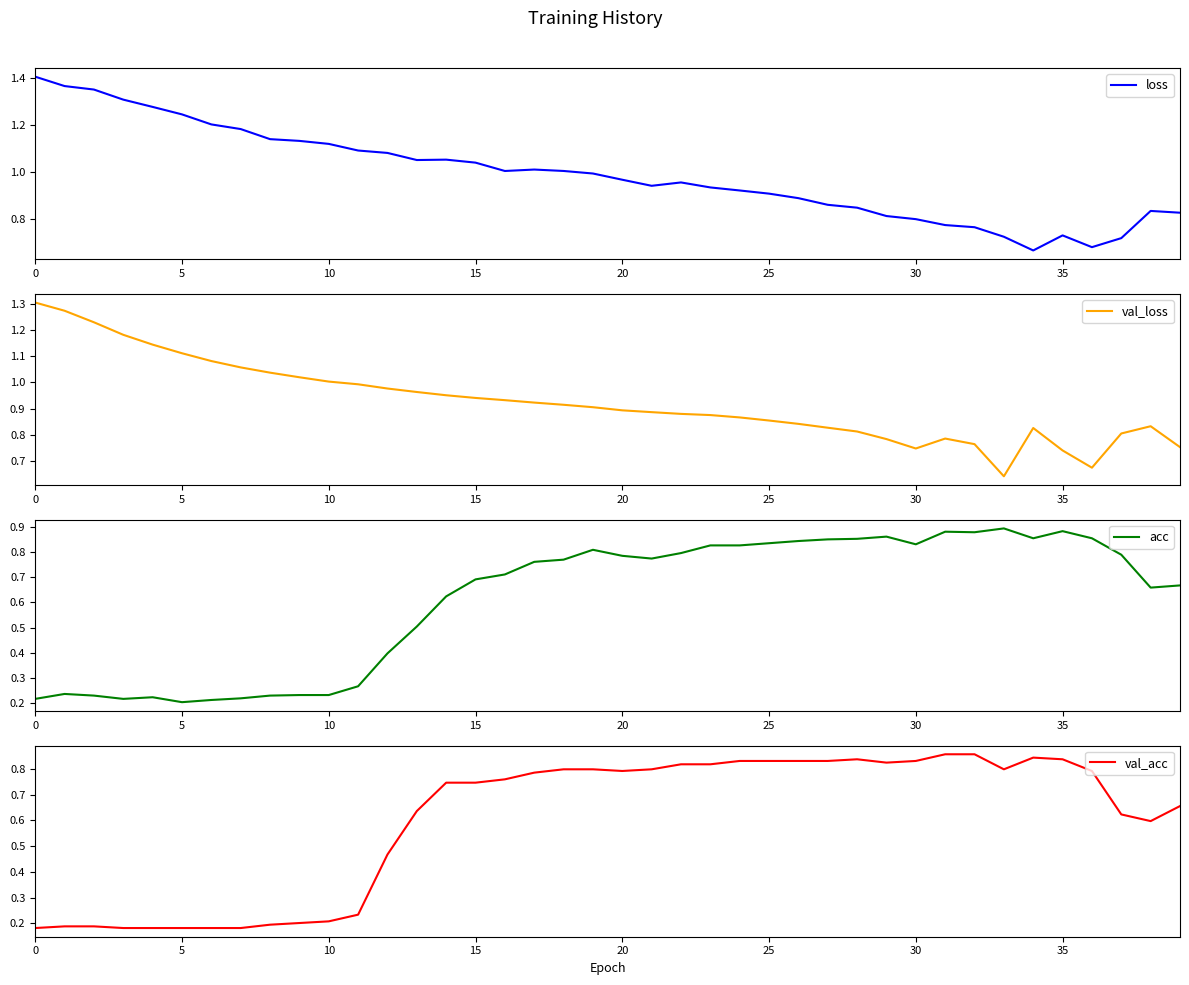

What is the label of the 5th point from the right?

35